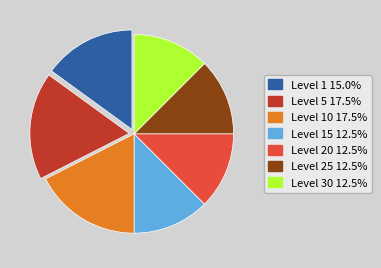

How many segments does this pie chart have?

7